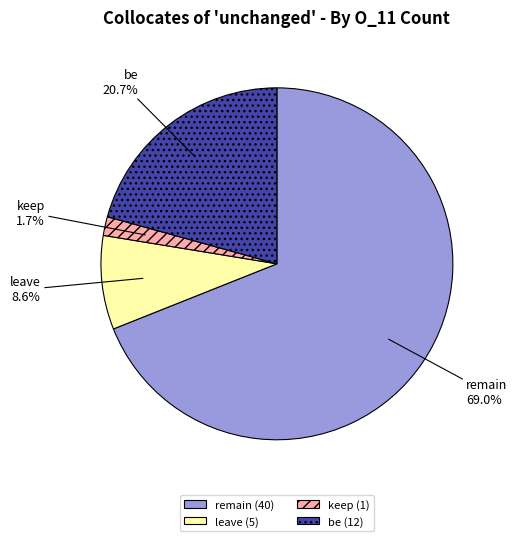

How many slices are in this pie chart?

4